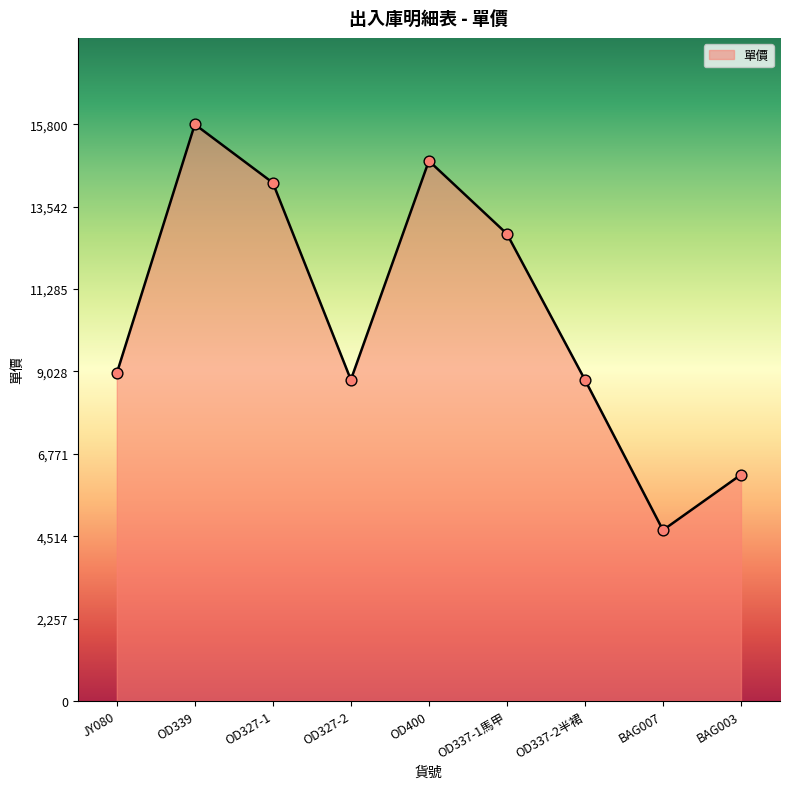

What is the change in value from JY080 to OD400?

+5820